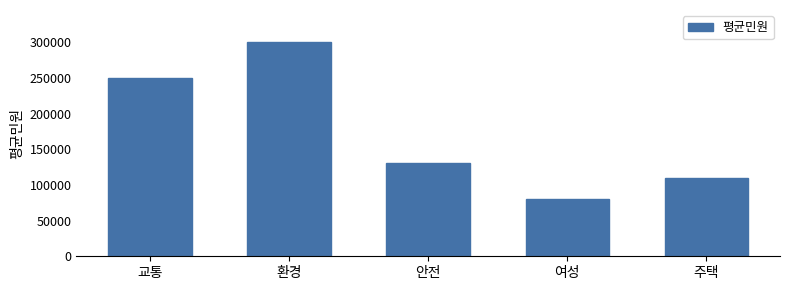

List the labels in order of value, smallest first.

여성, 주택, 안전, 교통, 환경